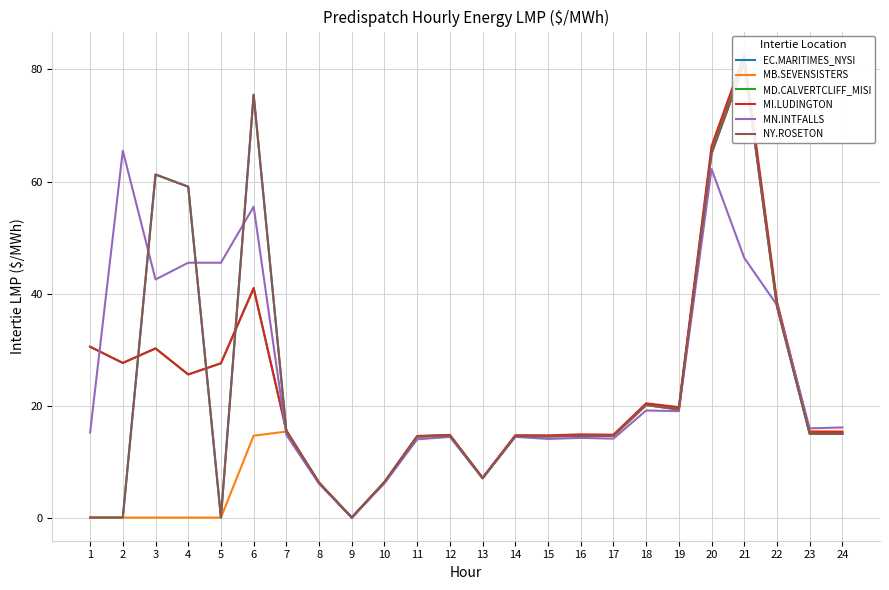

How many values in the MB.SEVENSISTERS series are below 14?

9